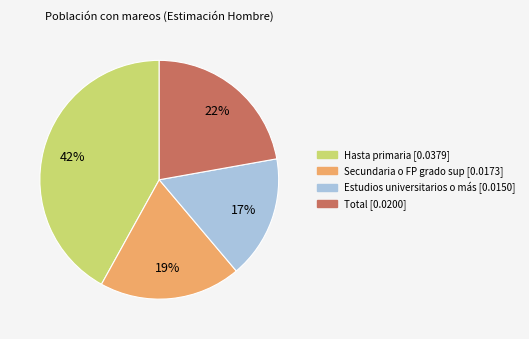

How many slices are in this pie chart?

4